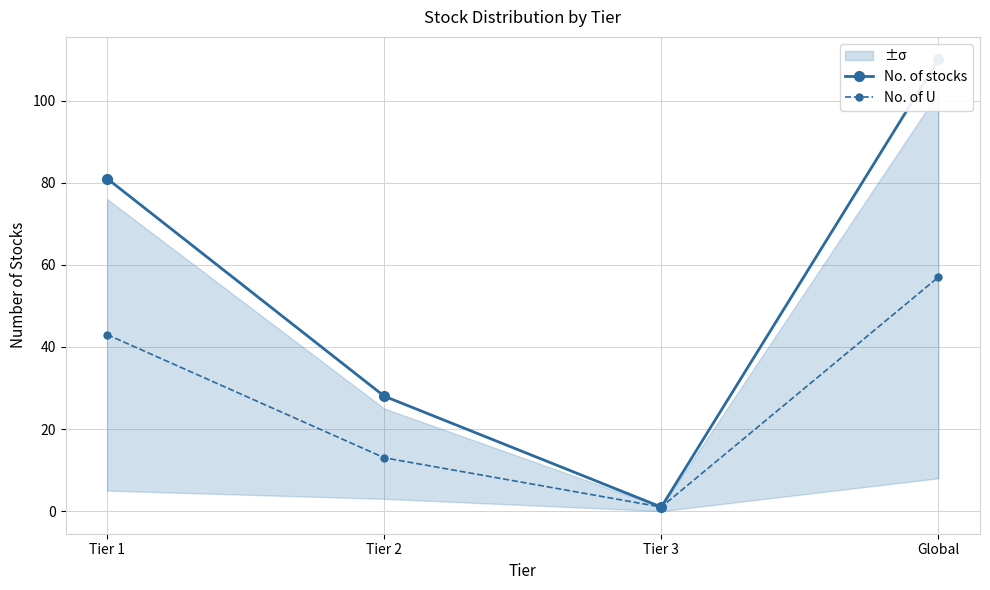

At Tier 1, list the series in order from smallest to largest.

No. of U, No. of stocks